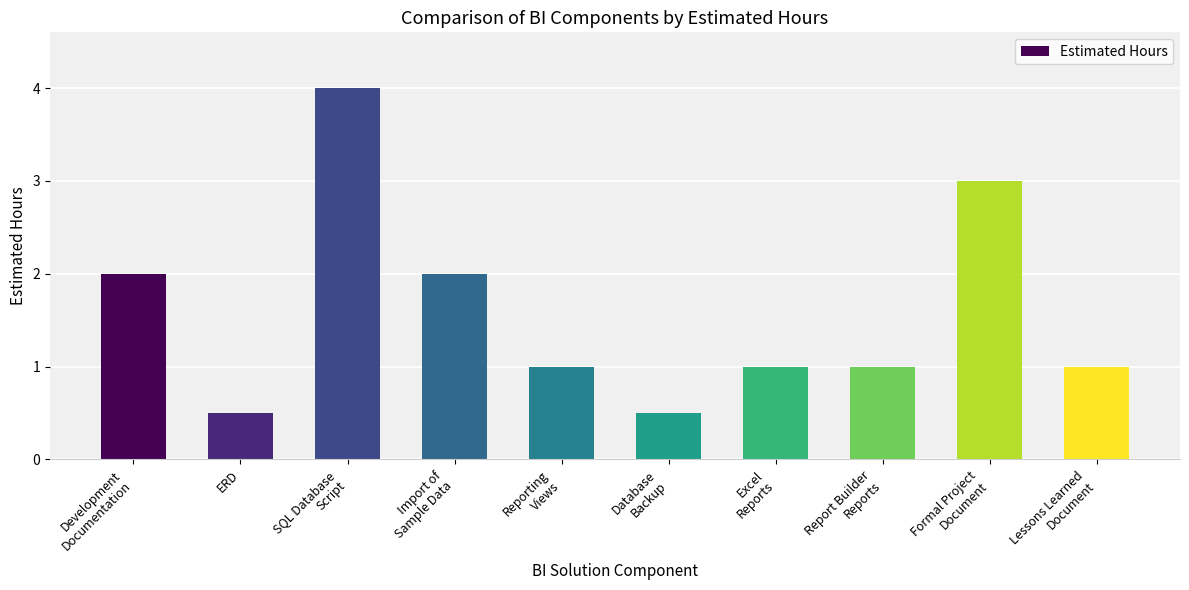

True or false: the data shows 2.0 at Development
Documentation.

True